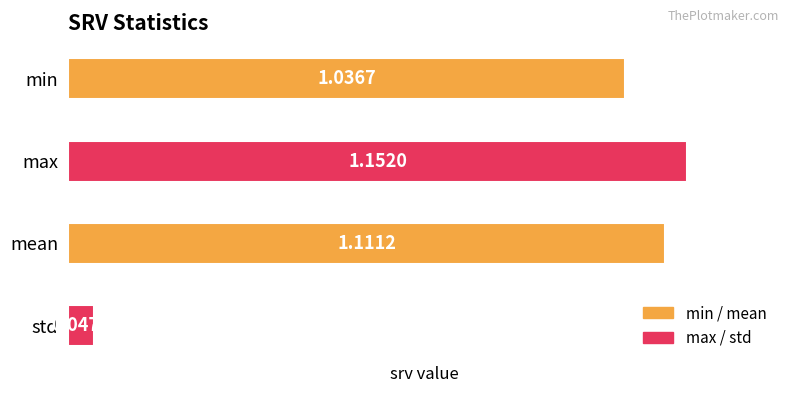

How many data points are above 1?

3